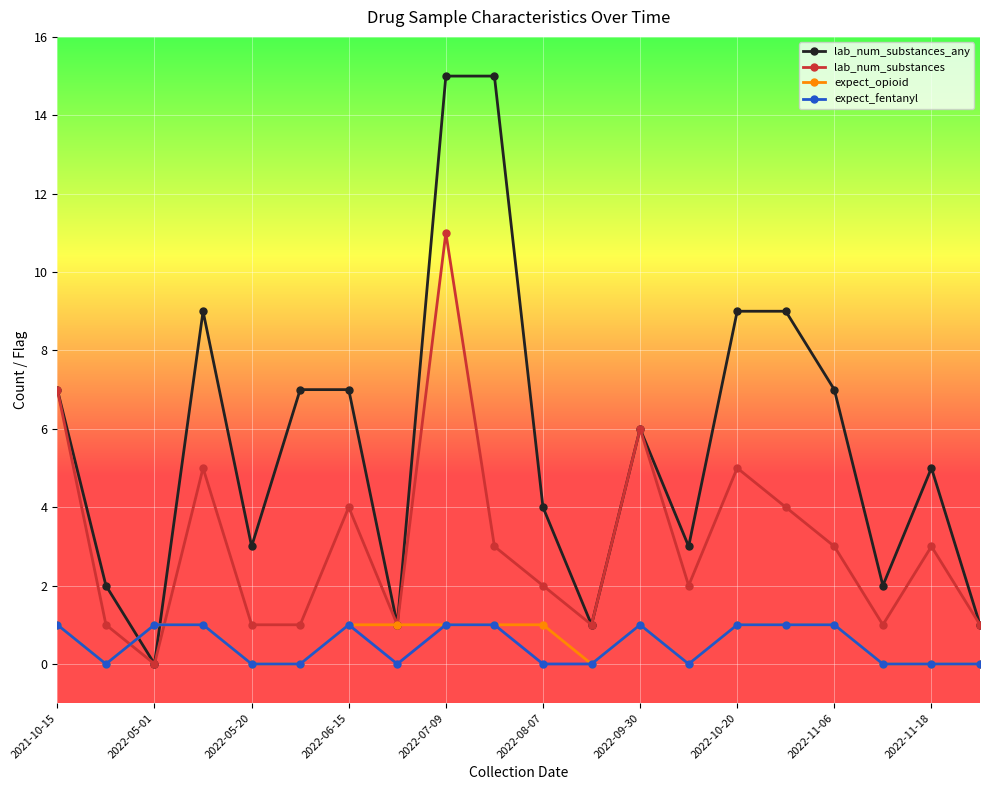

What is the maximum value shown in the chart?

15